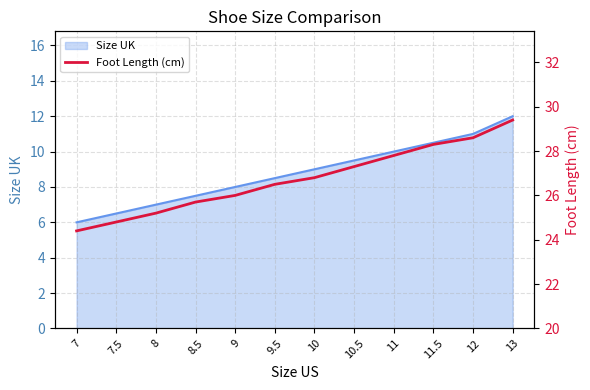

What is the label of the 7th point from the right?

9.5